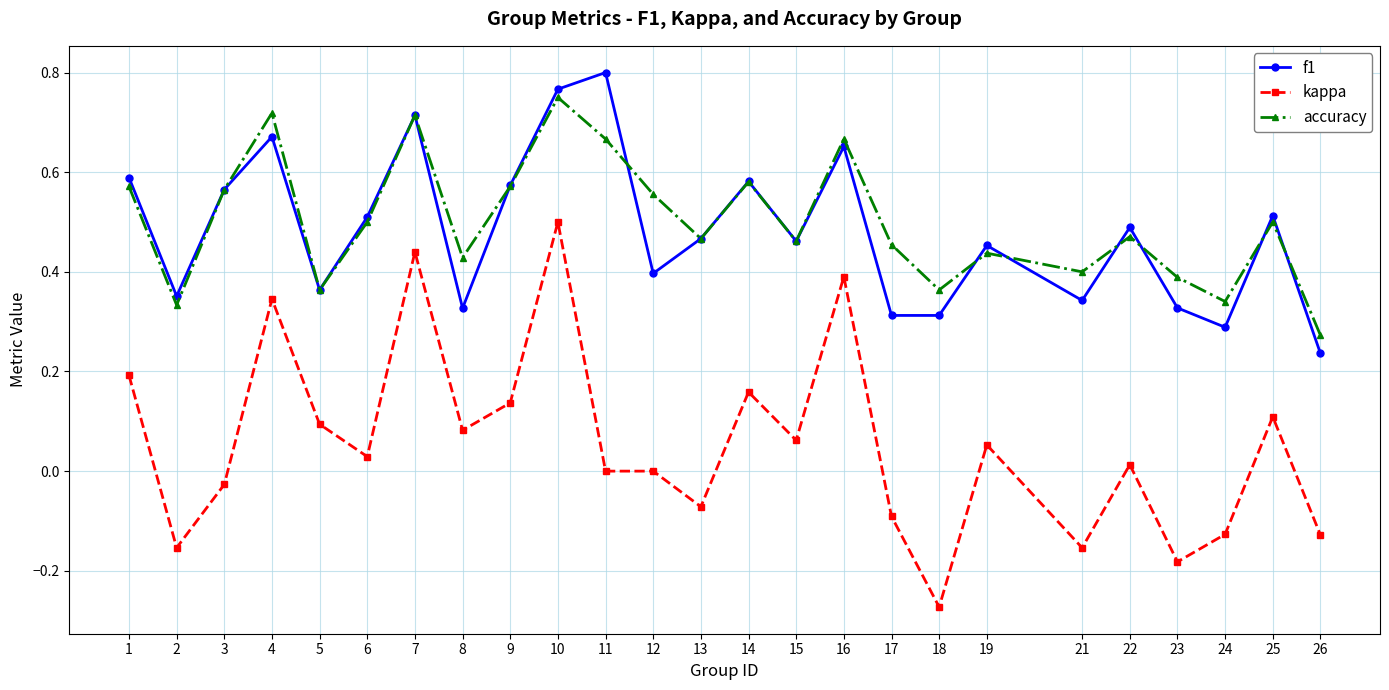

The value of f1 at 10 is 0.8. True or false?

True